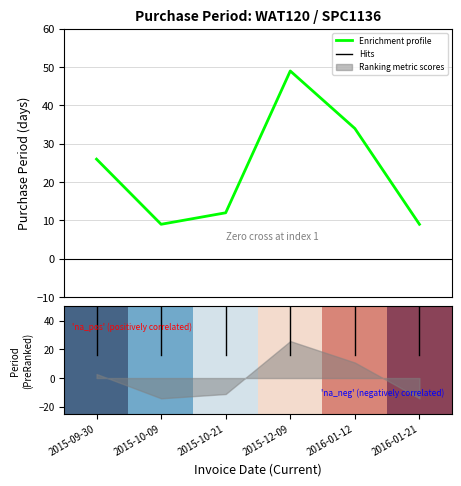

Rank the categories by value from lowest to highest.

2015-10-09, 2016-01-21, 2015-10-21, 2015-09-30, 2016-01-12, 2015-12-09